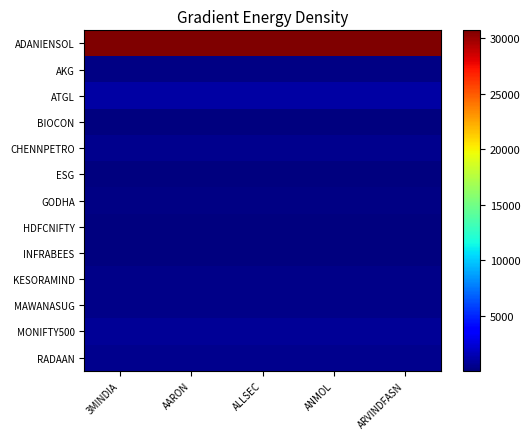

Which label corresponds to the largest value in the chart?

3MINDIA